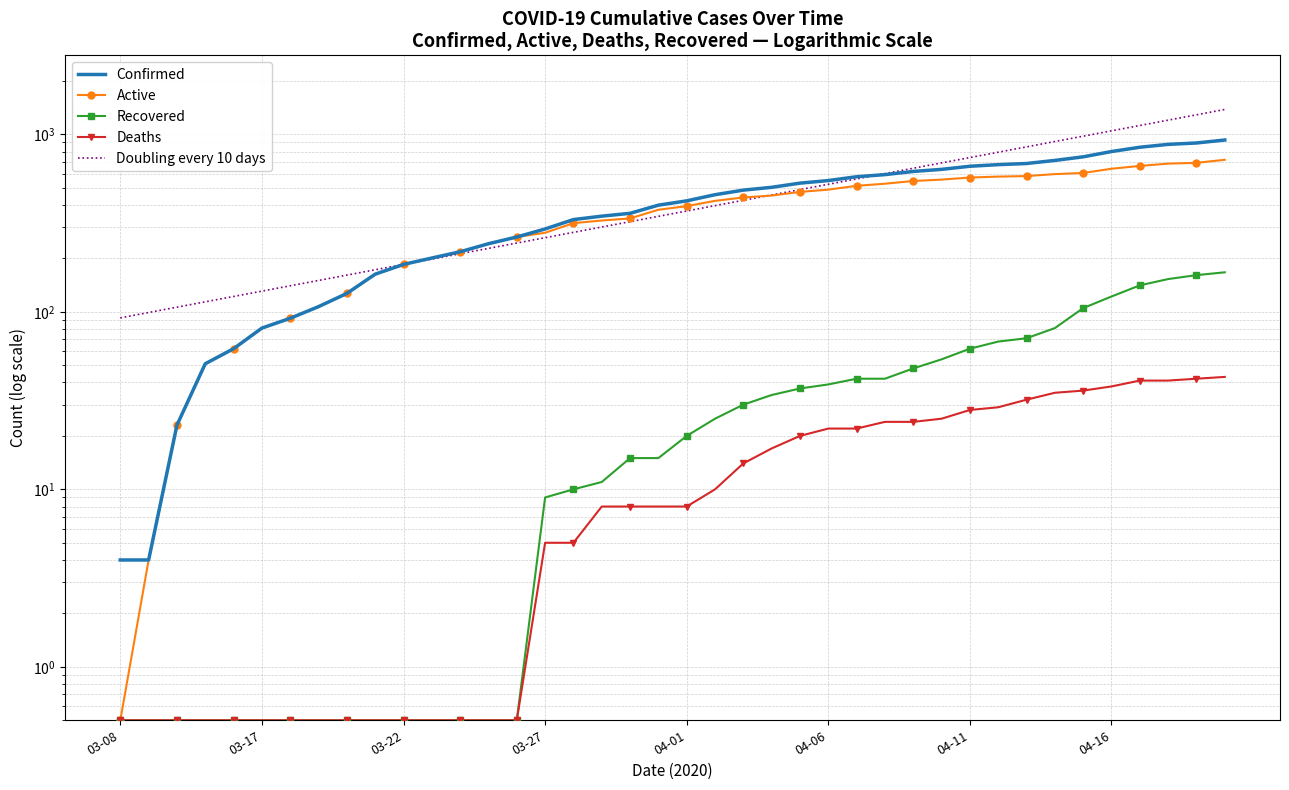

True or false: Recovered and Active cross at least once.

False